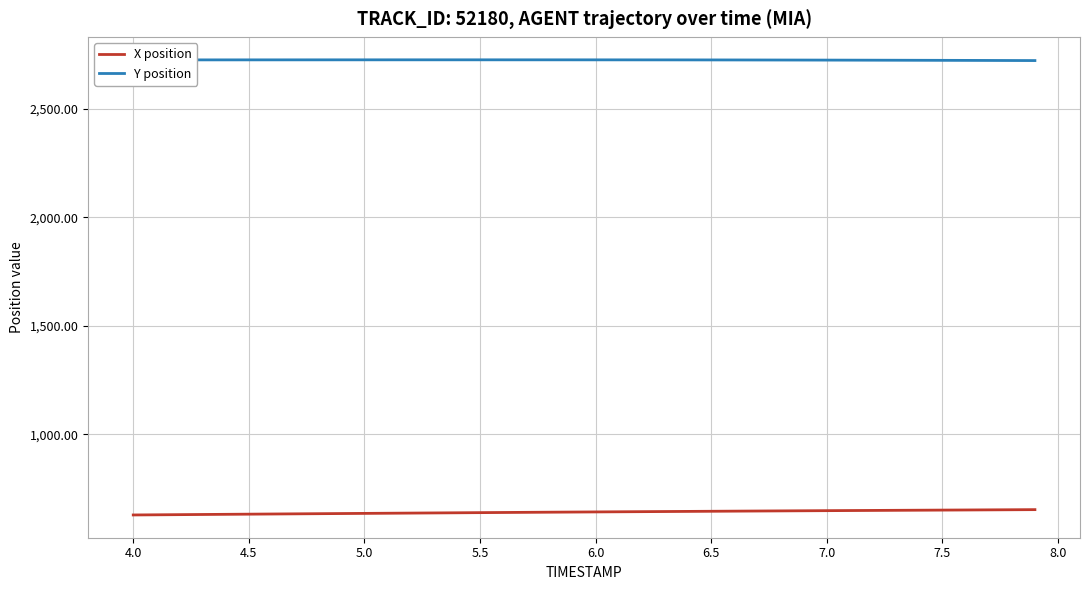

True or false: X position and Y position intersect in this chart.

False